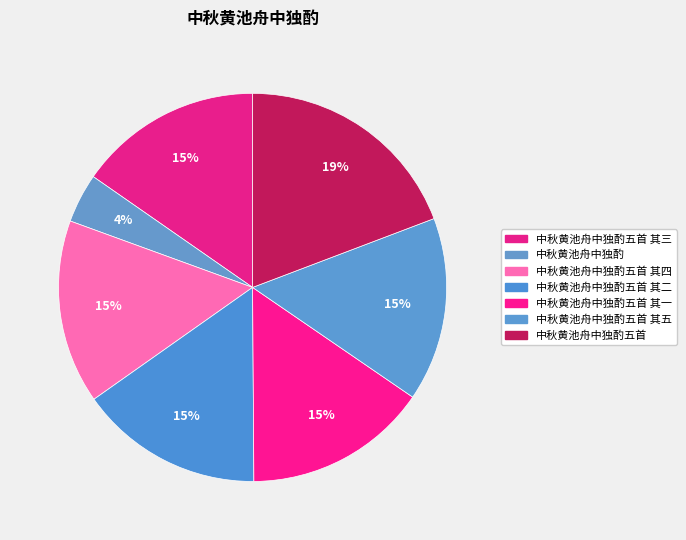

How many segments does this pie chart have?

7